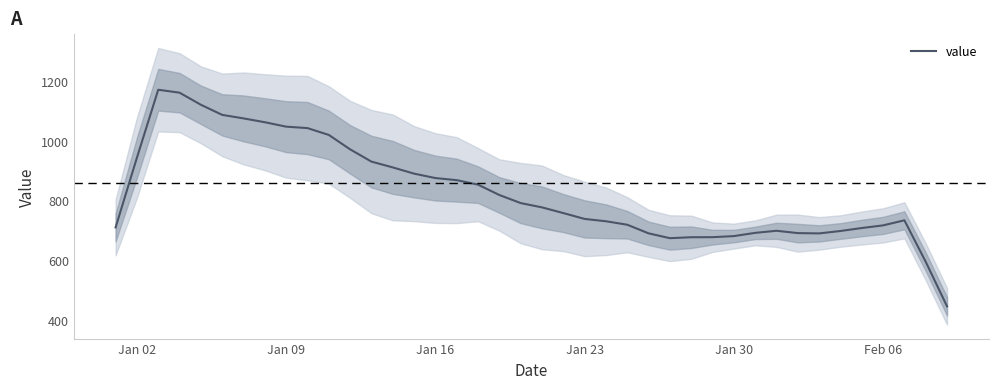

What is the maximum value shown in the chart?

1170.4